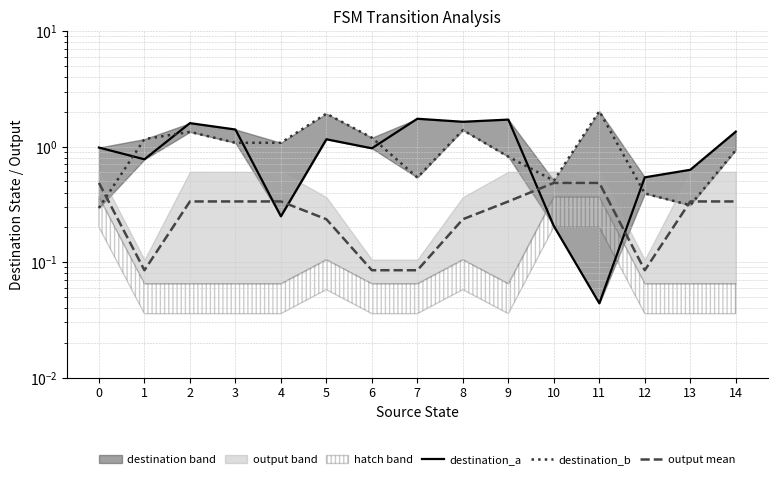

At which label is output mean closest to 0?

1